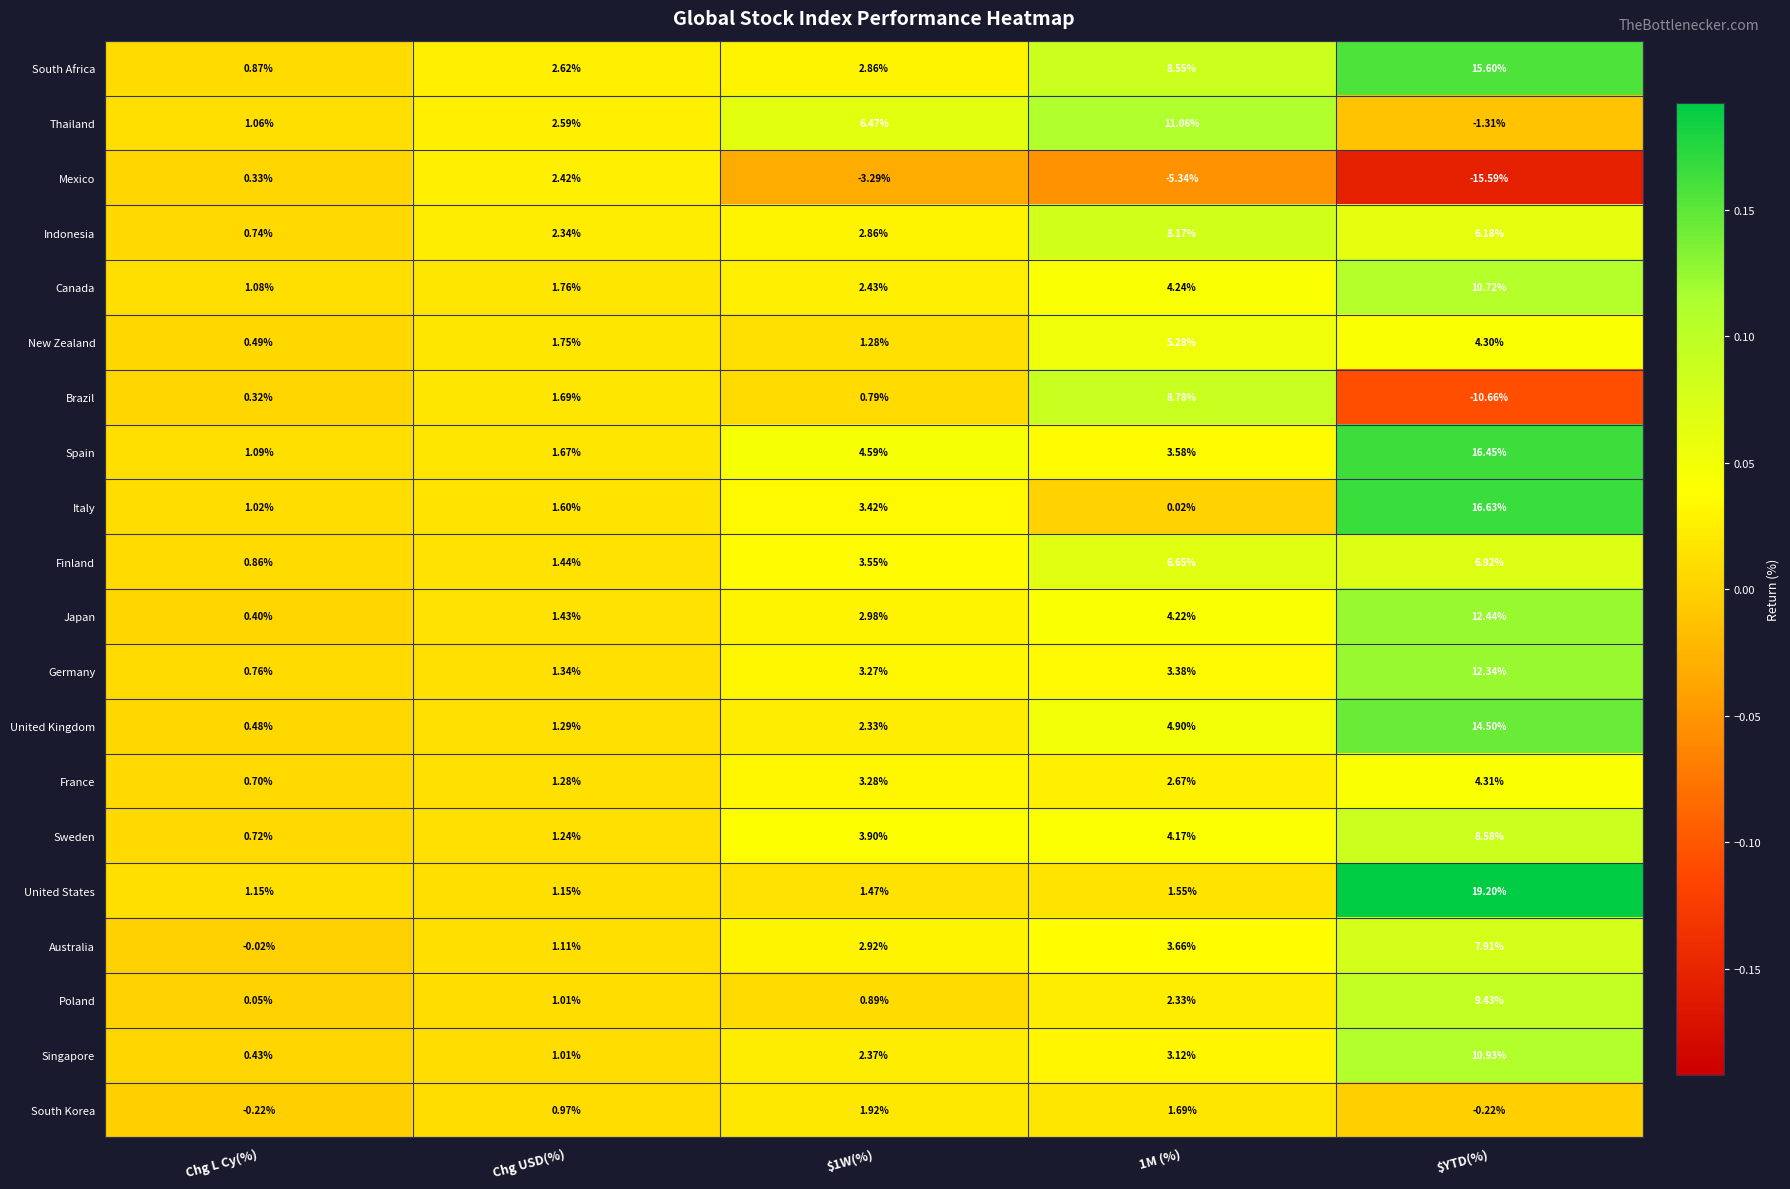

Which category has the highest value across all series?

$YTD(%)